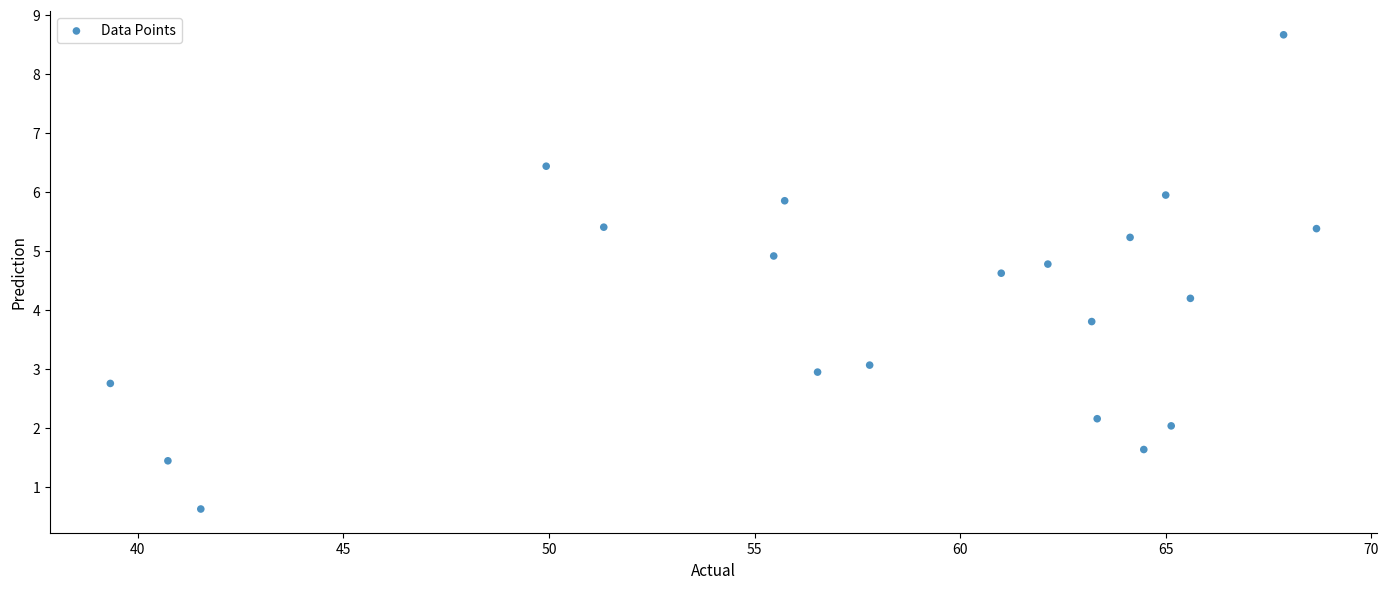

What is the range of Y values (max minus min)?

8.0